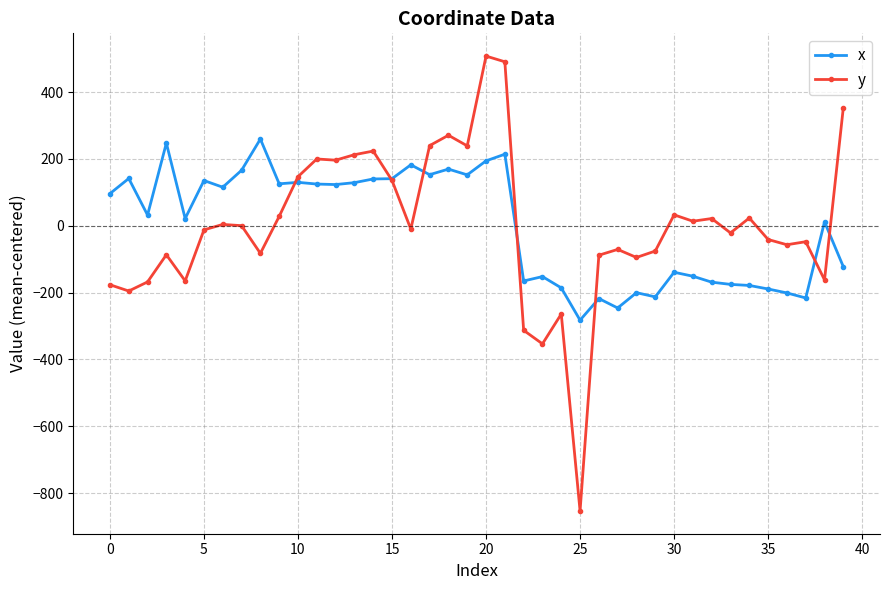

Which series has the widest spread of values?

y